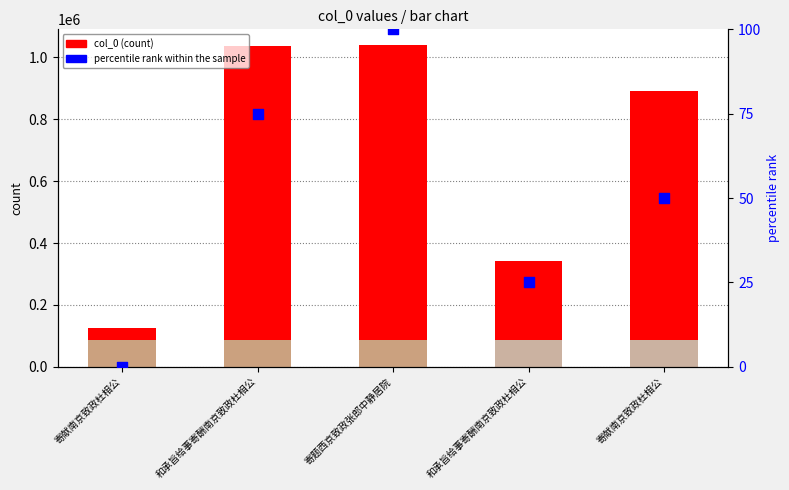

Is the value of percentile rank within the sample at 和承旨给事寄酬南京致政杜相公 greater than the value of col_0 at 和承旨给事寄酬南京致政杜相公?

No